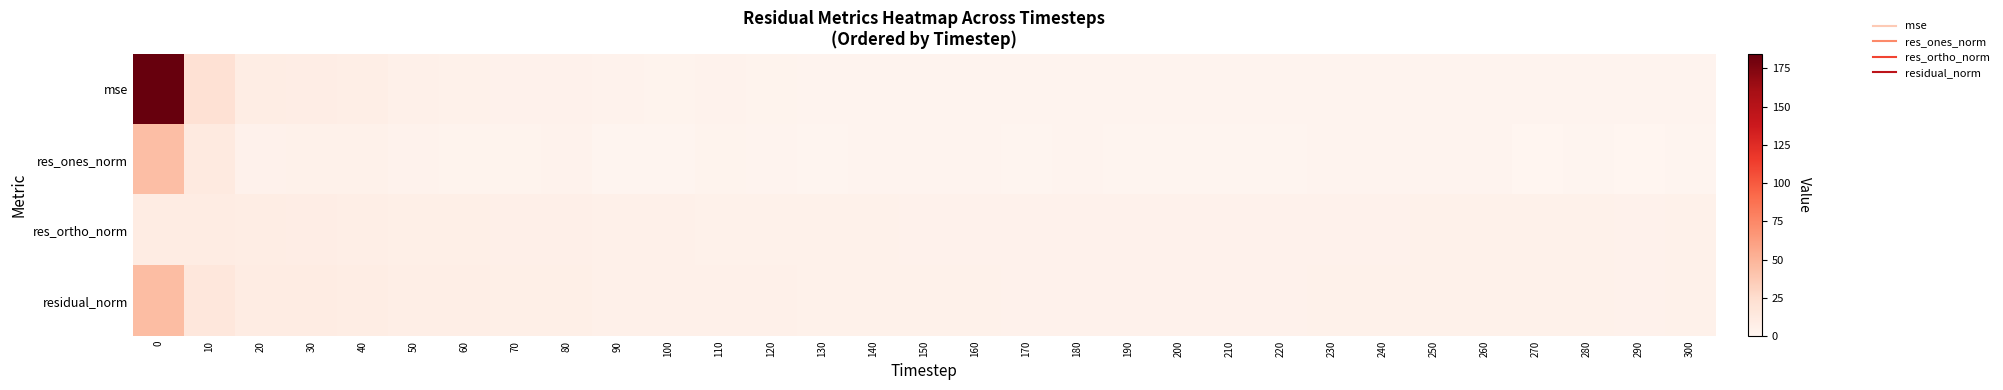

Reading right to left, transcribe all the data shown in this chart.

mse: 300=1.9	290=1.7	280=1.8	270=1.8	260=2.0	250=2.0	240=1.9	230=1.8	220=1.6	210=1.6	200=1.6	190=1.7	180=1.7	170=1.5	160=1.8	150=1.8	140=2.0	130=2.0	120=2.3	110=3.0	100=2.5	90=2.9	80=4.0	70=4.3	60=4.8	50=5.7	40=7.5	30=8.2	20=8.9	10=21.0	0=184.6
res_ones_norm: 300=1.4	290=0.7	280=0.8	270=0.2	260=1.5	250=1.5	240=1.6	230=1.6	220=1.0	210=0.9	200=1.2	190=1.3	180=1.6	170=1.0	160=1.7	150=1.5	140=1.8	130=1.3	120=2.0	110=2.8	100=1.4	90=1.4	80=2.9	70=2.7	60=2.8	50=3.3	40=4.7	30=4.6	20=4.2	10=11.9	0=44.0
res_ortho_norm: 300=4.4	290=4.3	280=4.4	270=4.4	260=4.4	250=4.4	240=4.3	230=4.2	220=4.0	210=4.1	200=4.0	190=4.1	180=4.0	170=3.9	160=4.1	150=4.2	140=4.4	130=4.5	120=4.7	110=5.0	100=5.1	90=5.5	80=5.9	70=6.3	60=6.7	50=7.2	40=7.8	30=8.3	20=9.0	10=9.5	0=9.6
residual_norm: 300=4.6	290=4.3	280=4.4	270=4.4	260=4.7	250=4.7	240=4.6	230=4.5	220=4.2	210=4.2	200=4.2	190=4.3	180=4.3	170=4.0	160=4.4	150=4.5	140=4.7	130=4.7	120=5.1	110=5.7	100=5.3	90=5.7	80=6.6	70=6.9	60=7.3	50=7.9	40=9.1	30=9.5	20=9.9	10=15.2	0=45.1